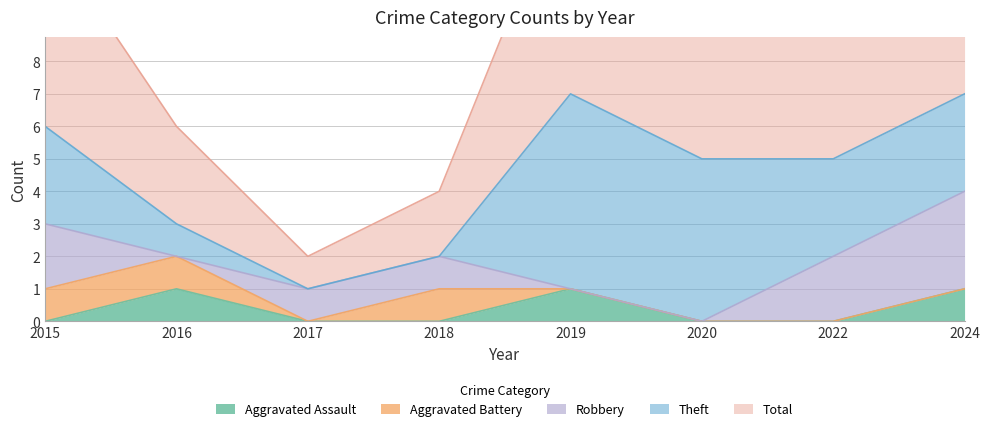

Is the value of Total at 2018 greater than the value of Robbery at 2017?

Yes